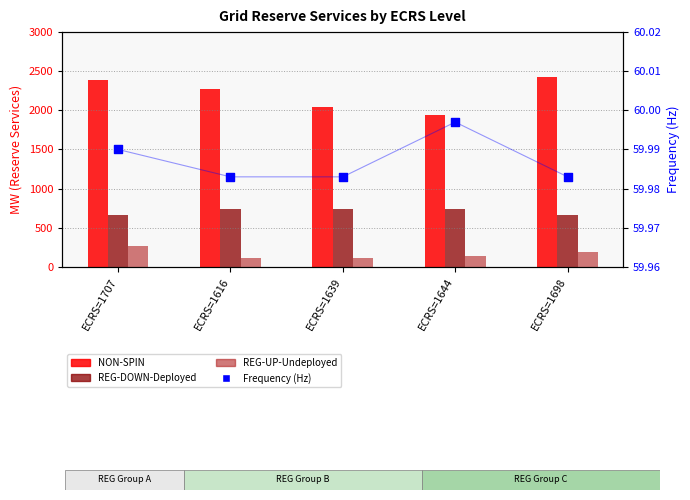

Which series has the largest total across all categories?

NON-SPIN